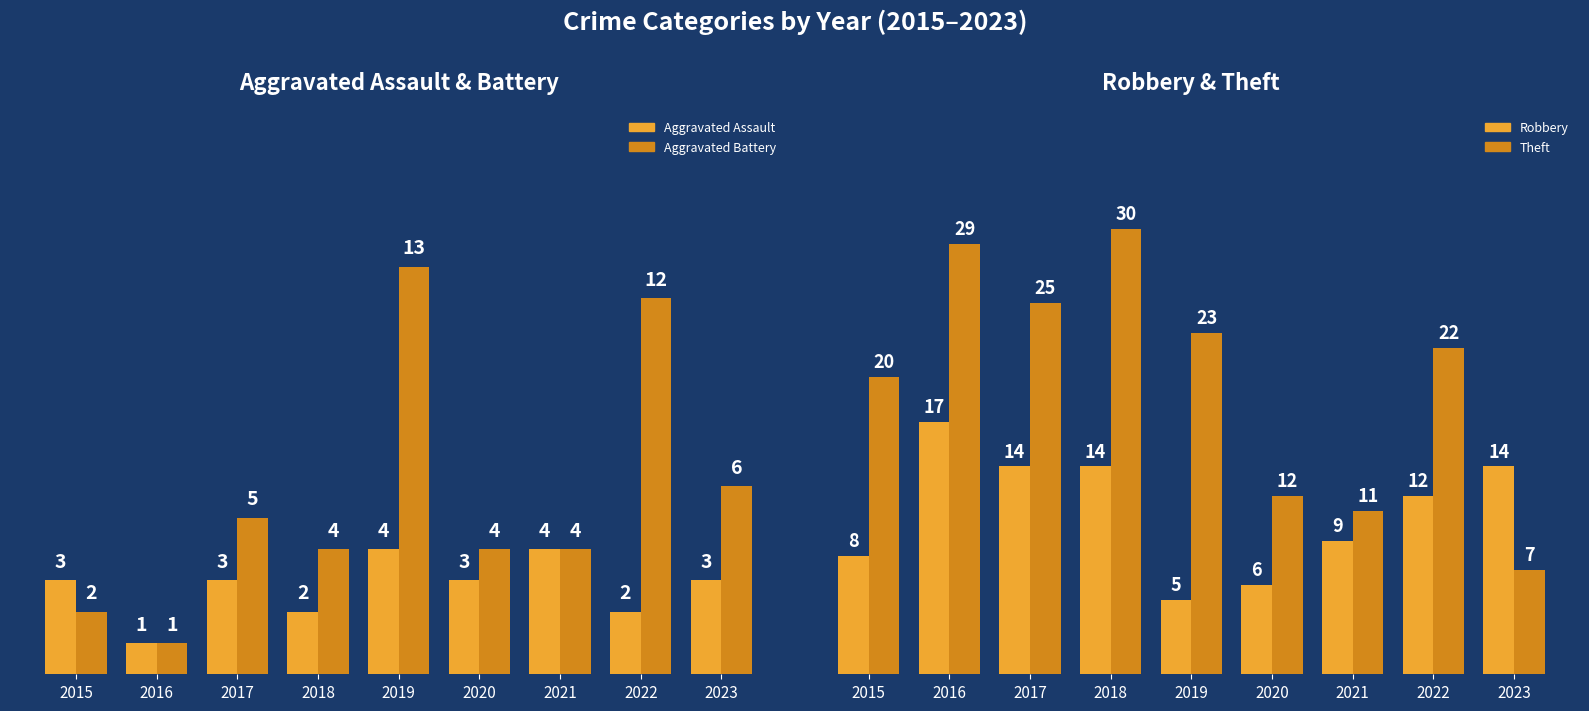

What is the minimum value shown in the chart?

1